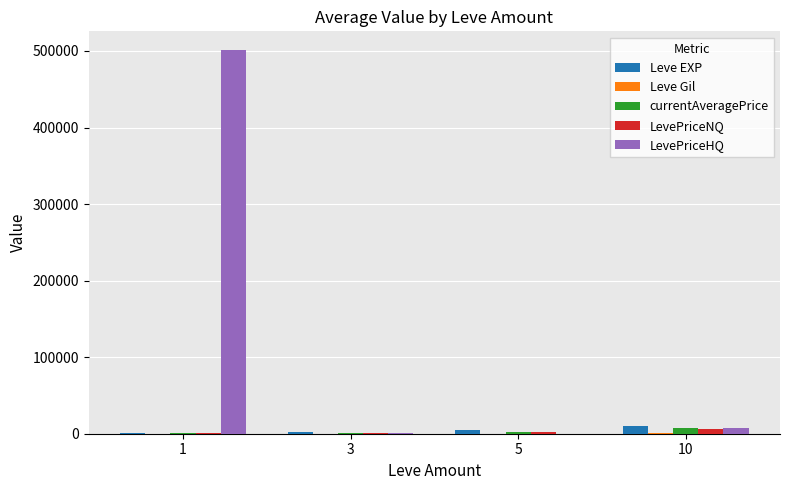

What is the maximum value shown in the chart?

500645